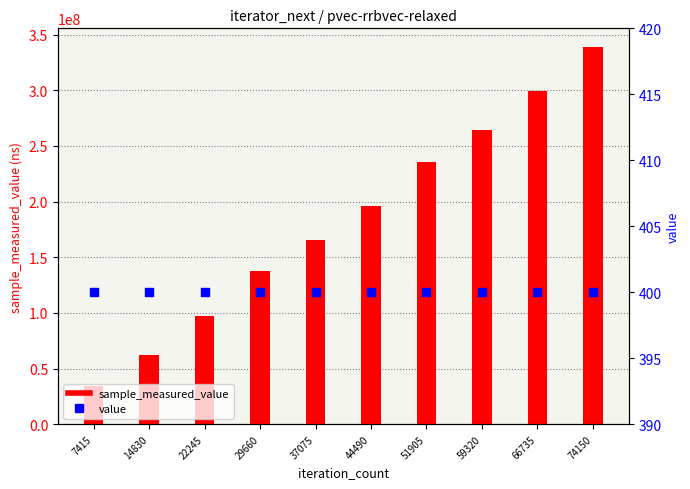

Which series has the largest total across all categories?

sample_measured_value